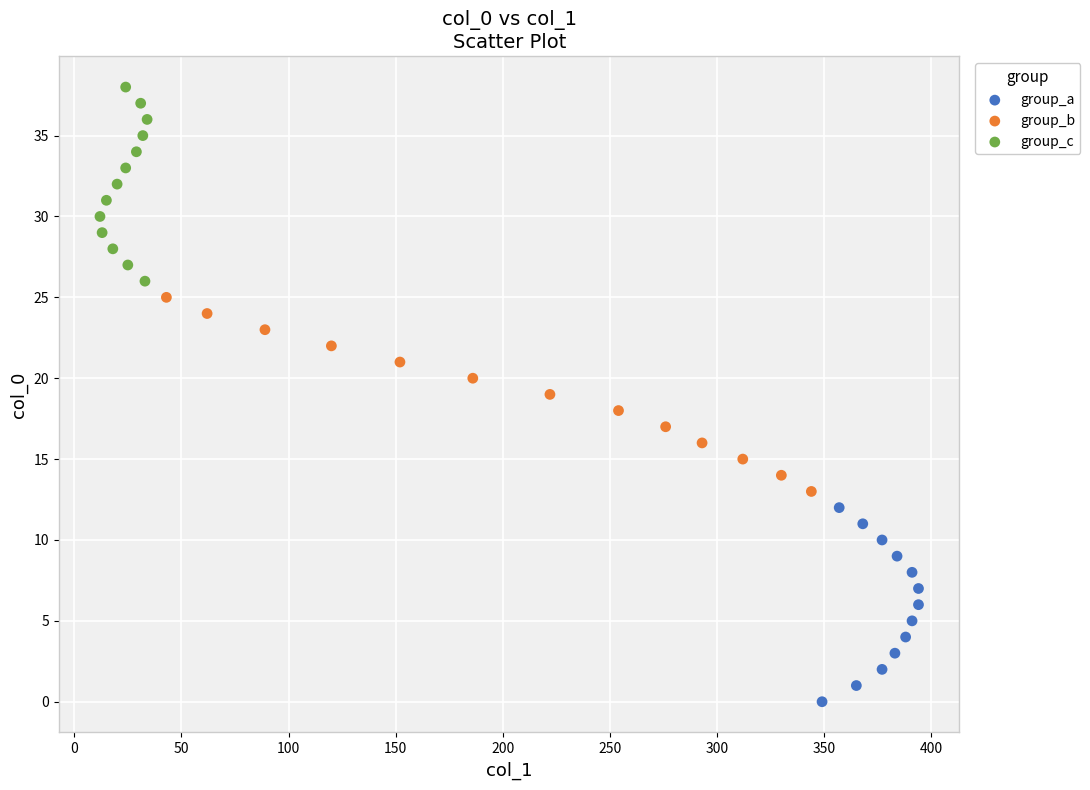

Which series reaches the maximum Y coordinate?

group_c